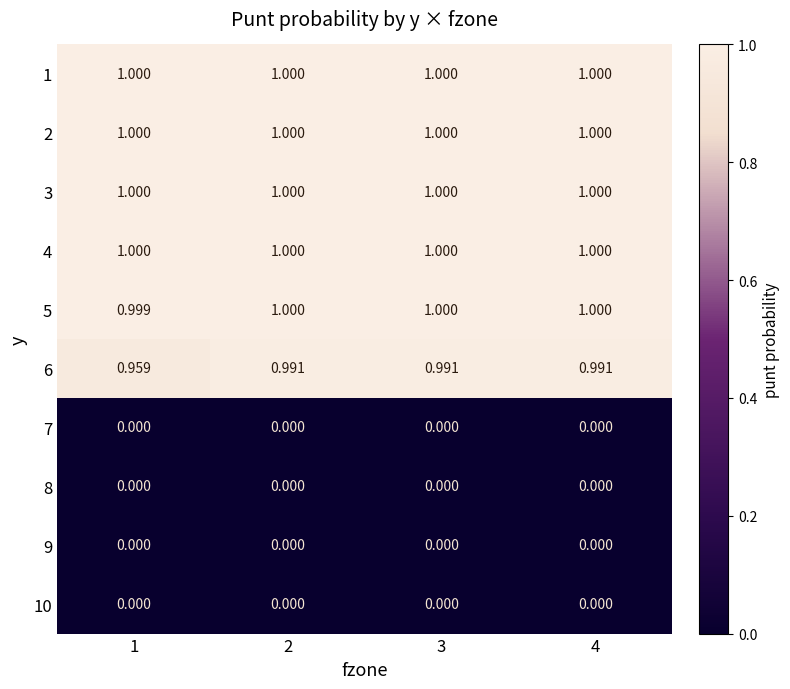

Reading left to right, extract all data points from this chart.

1: 1=1.0	2=1.0	3=1.0	4=1.0
2: 1=1.0	2=1.0	3=1.0	4=1.0
3: 1=1.0	2=1.0	3=1.0	4=1.0
4: 1=1.0	2=1.0	3=1.0	4=1.0
5: 1=1.0	2=1.0	3=1.0	4=1.0
6: 1=1.0	2=1.0	3=1.0	4=1.0
7: 1=0.0	2=0.0	3=0.0	4=0.0
8: 1=0.0	2=0.0	3=0.0	4=0.0
9: 1=0.0	2=0.0	3=0.0	4=0.0
10: 1=0.0	2=0.0	3=0.0	4=0.0